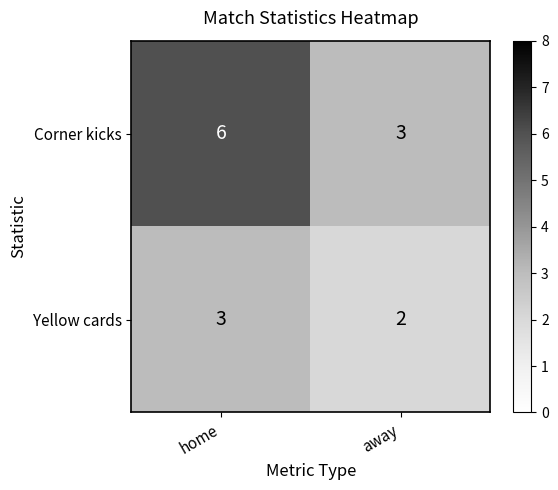

Read the Yellow cards value at home.

3